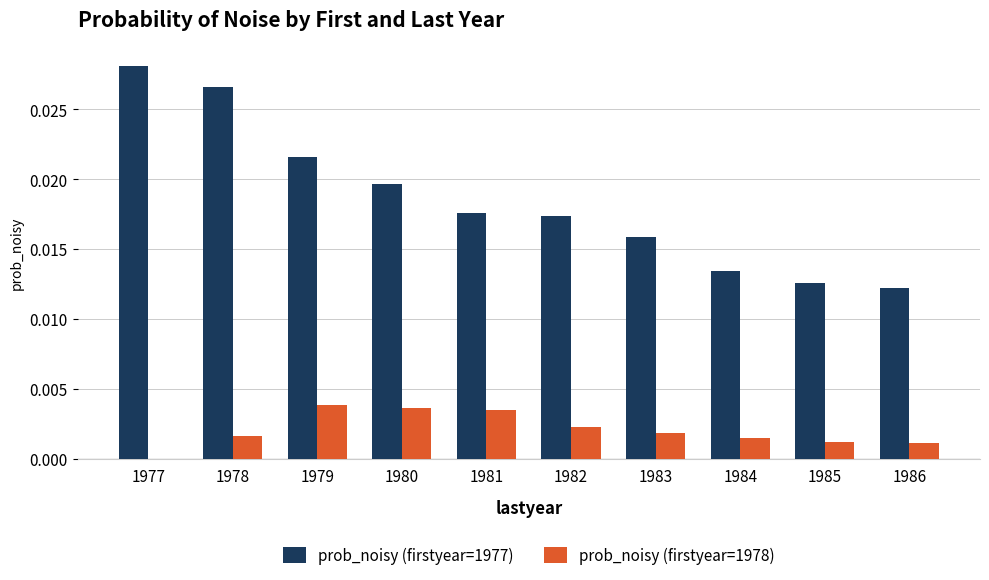

The prob_noisy (firstyear=1977) series shows 0.0 at 1980. True or false?

True